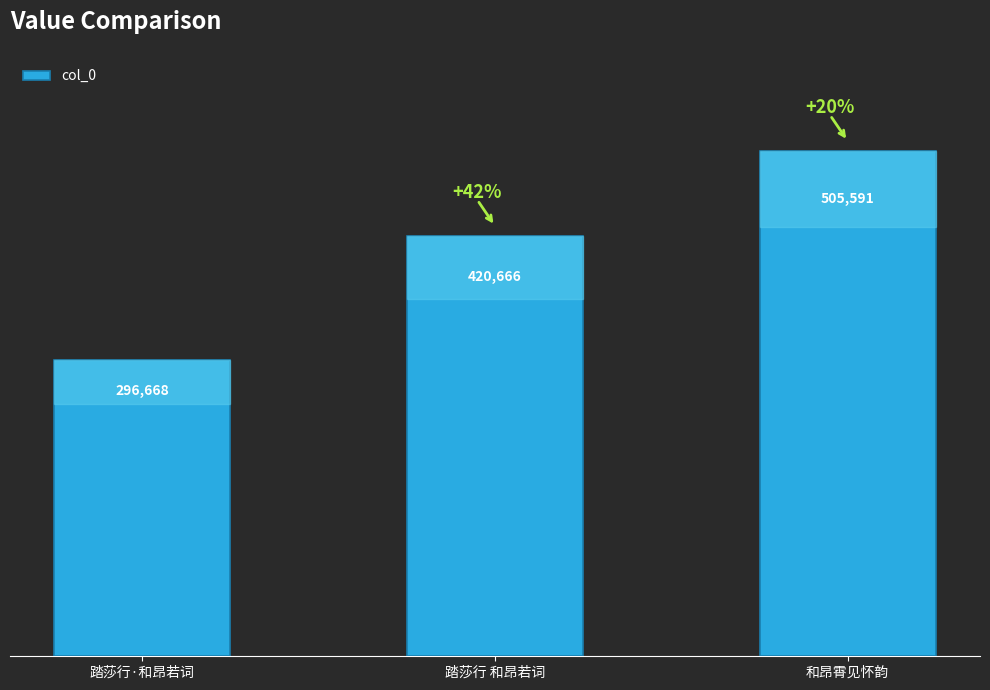

Read the value at 踏莎行·和昂若词, to the nearest 10.

296670